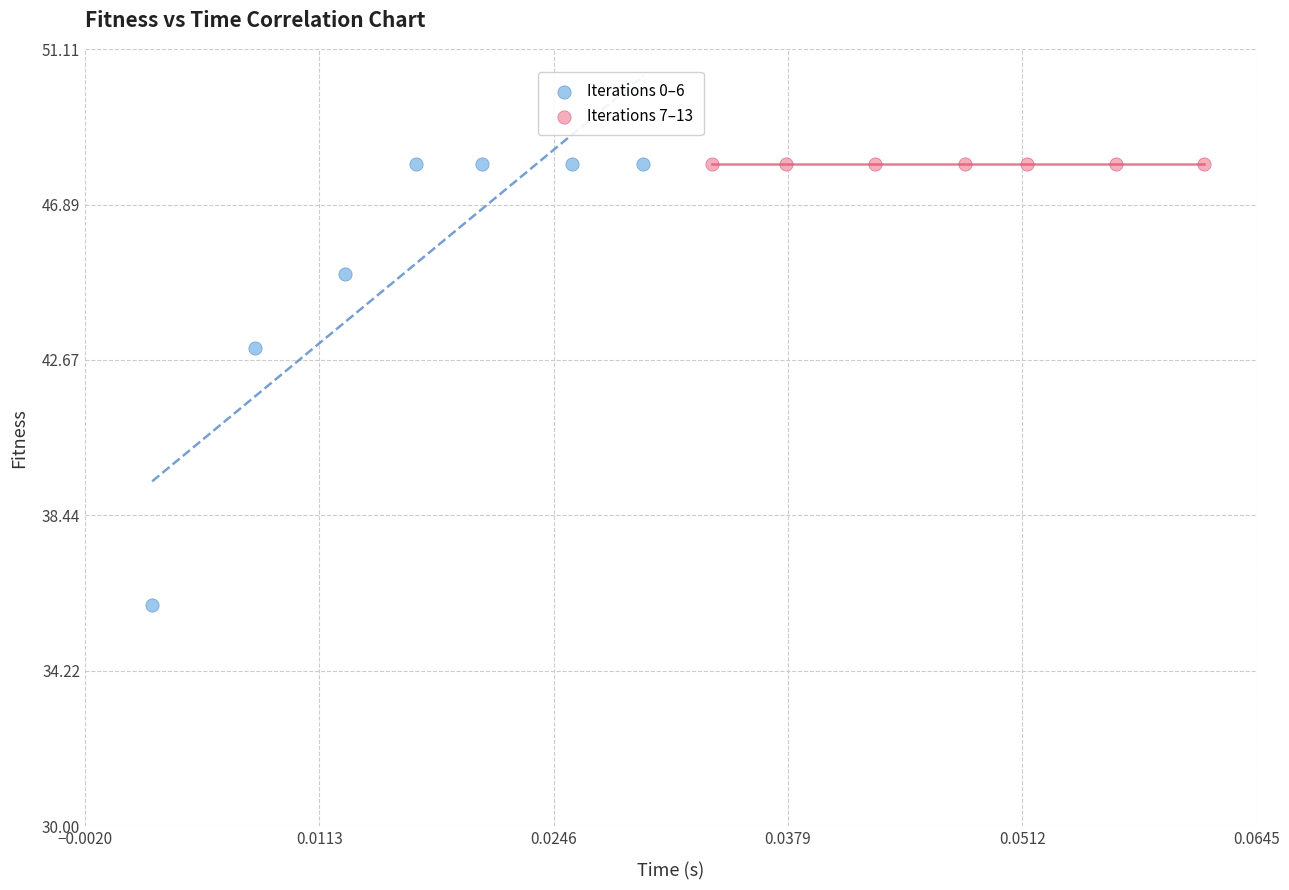

Which series contains the lowest Y value?

Iterations 0–6